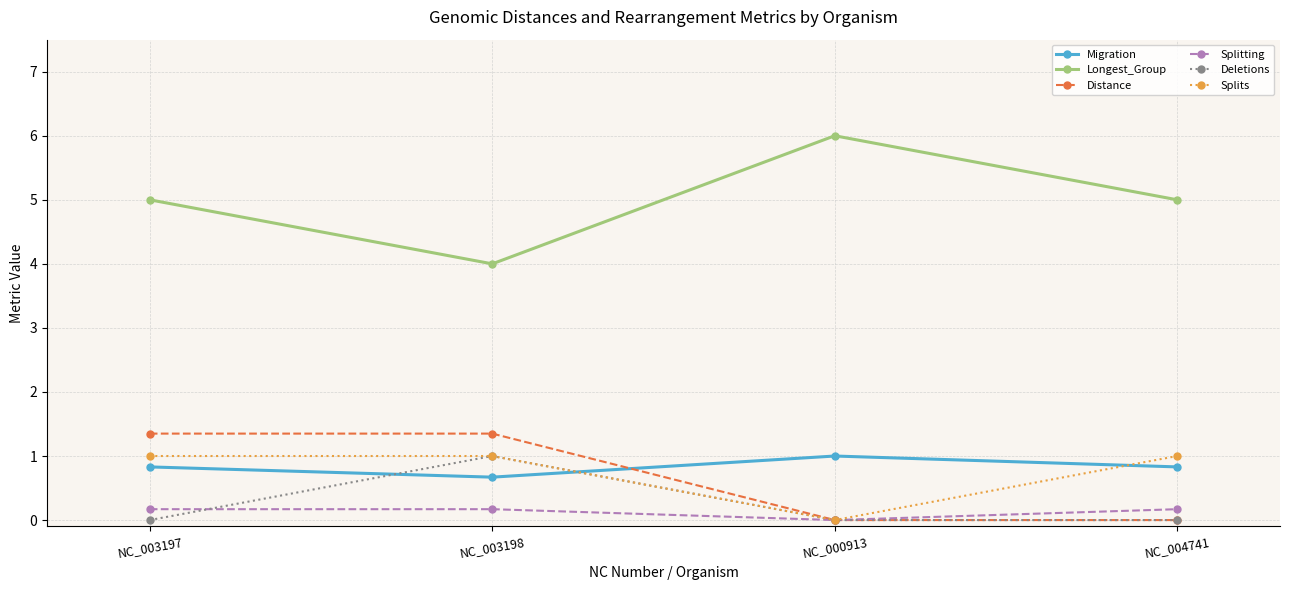

What is the label of the 3rd point from the right?

NC_003198